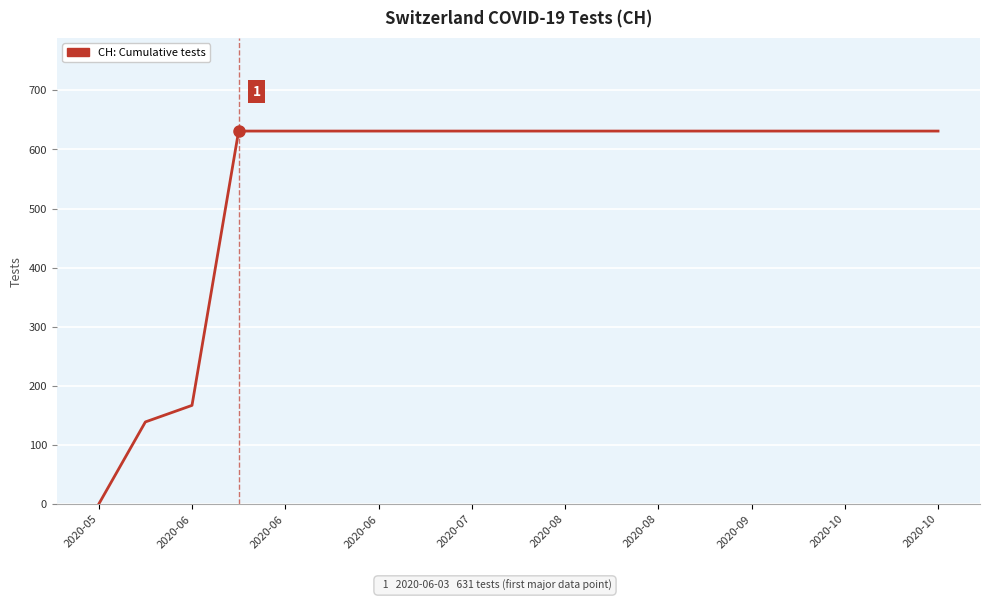

What is the difference between the maximum and minimum values?

631